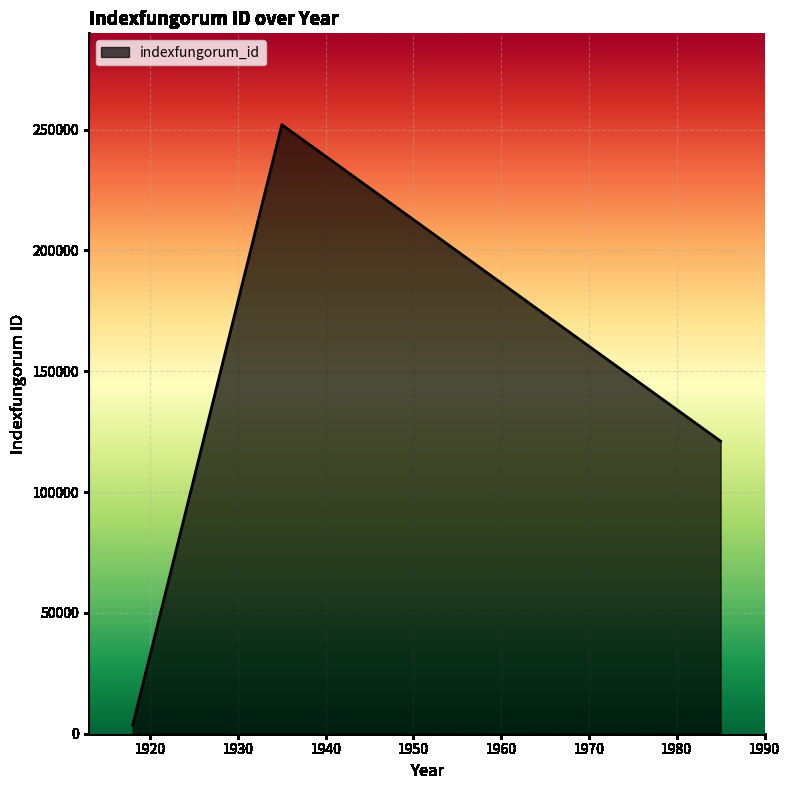

What is the average value?

125551